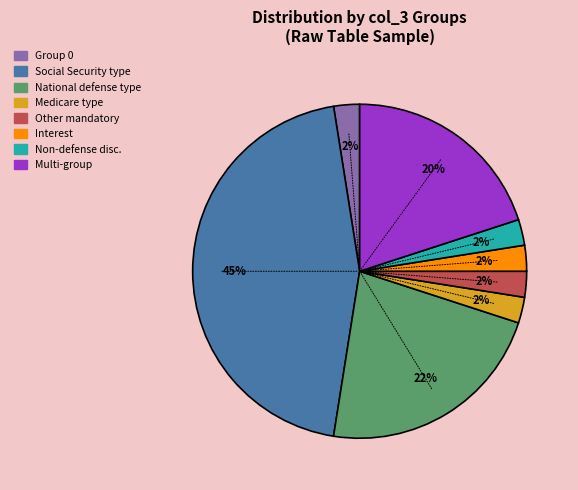

Is there any slice that represents more than half of the pie?

No